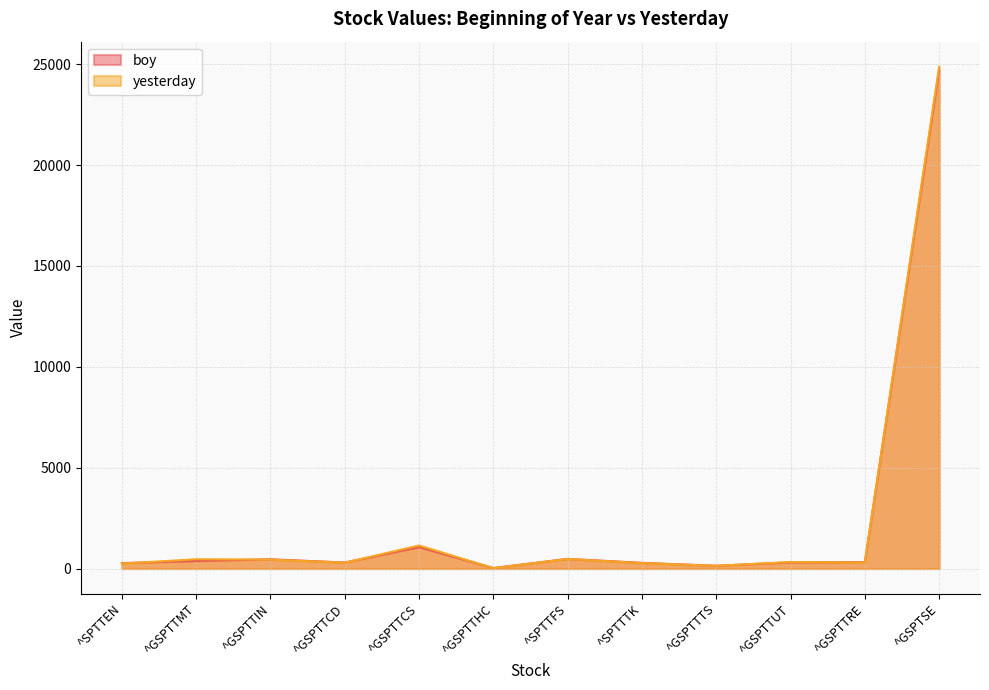

What is the approximate value of boy at ^GSPTSE?

24727.9